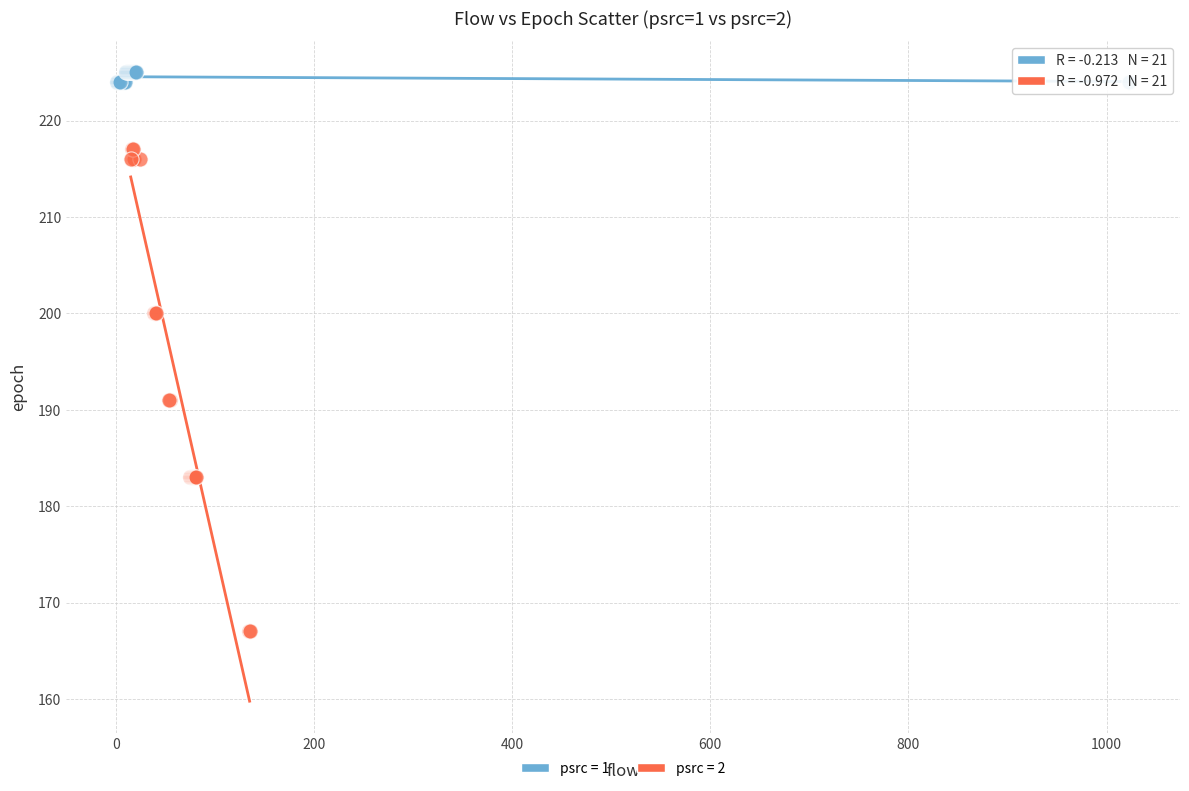

Which series contains the lowest Y value?

psrc = 2